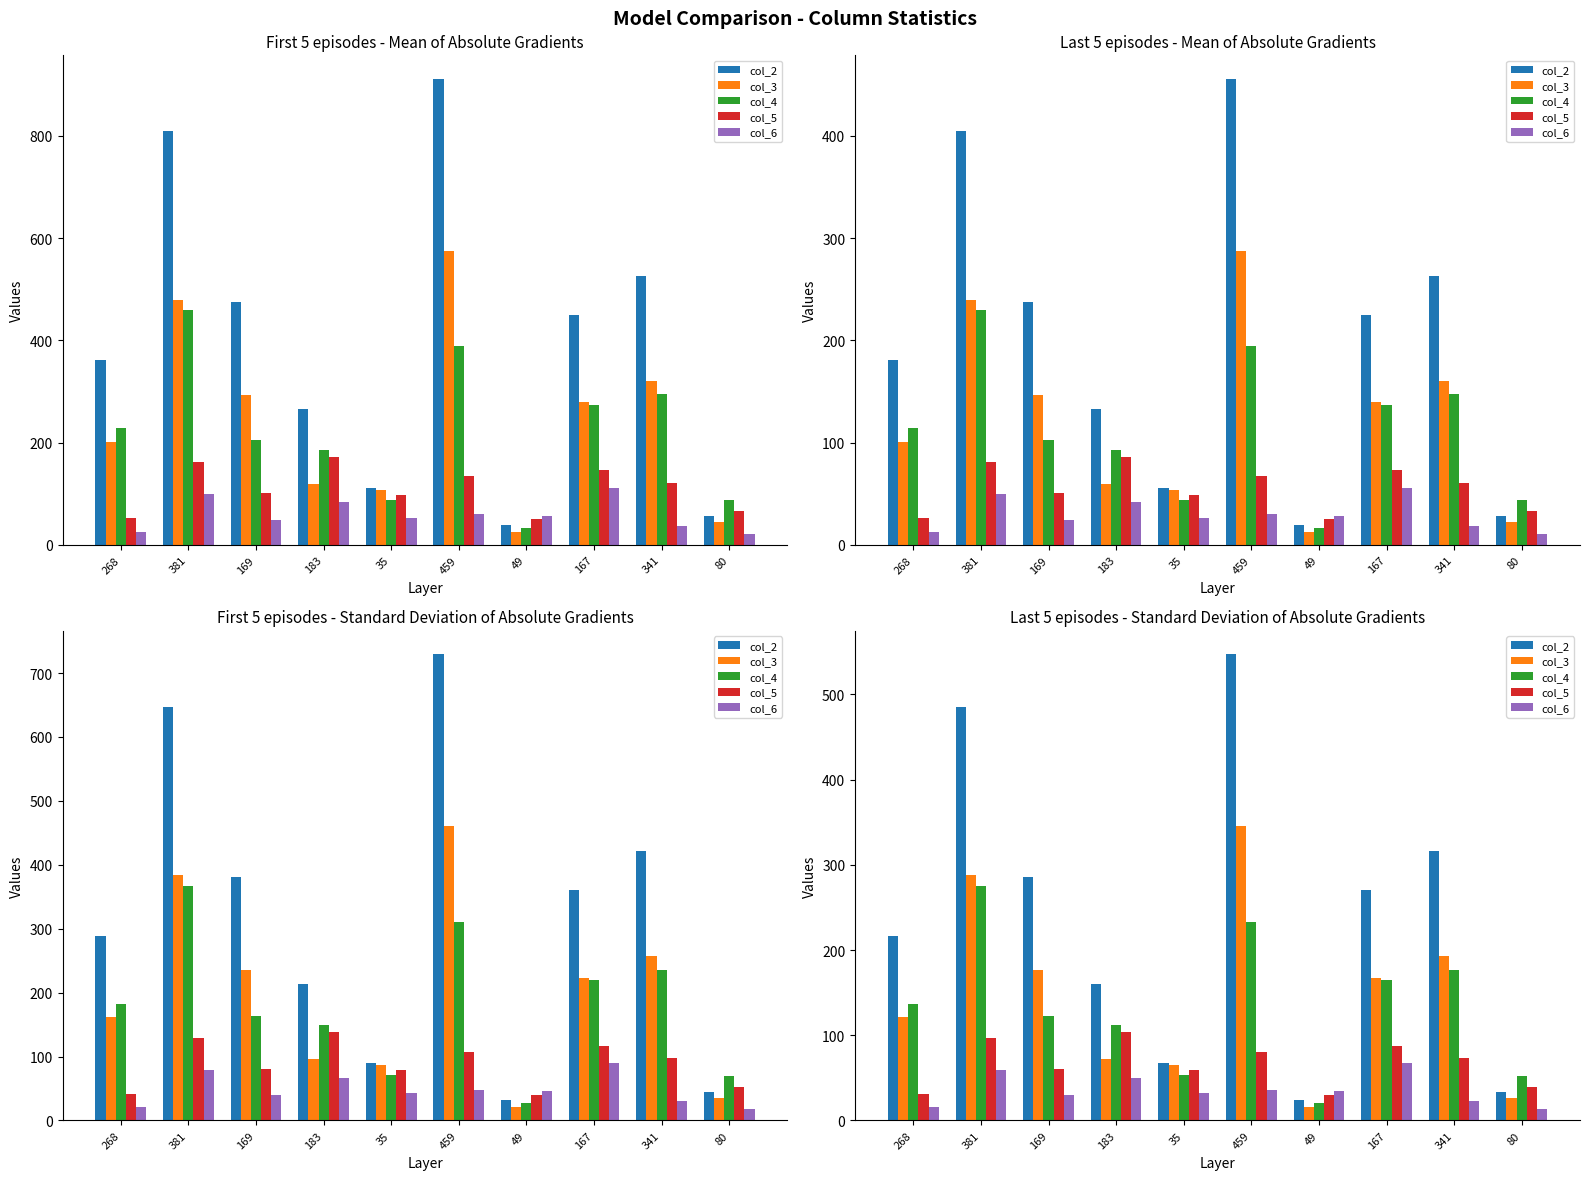

Reading right to left, extract all data points from this chart.

col_2: 80=33.6	341=316.2	167=270.0	49=24.0	459=547.2	35=67.2	183=159.6	169=285.6	381=485.4	268=216.6
col_3: 80=26.4	341=192.6	167=167.4	49=15.6	459=345.0	35=64.8	183=72.0	169=176.4	381=288.0	268=121.2
col_4: 80=52.2	341=177.0	167=164.4	49=20.4	459=233.4	35=52.8	183=111.6	169=123.0	381=275.4	268=136.8
col_5: 80=39.6	341=73.2	167=87.6	49=30.0	459=80.4	35=58.8	183=103.8	169=60.6	381=97.2	268=31.2
col_6: 80=13.2	341=22.8	167=67.2	49=34.2	459=36.0	35=31.8	183=50.4	169=29.4	381=59.4	268=15.6